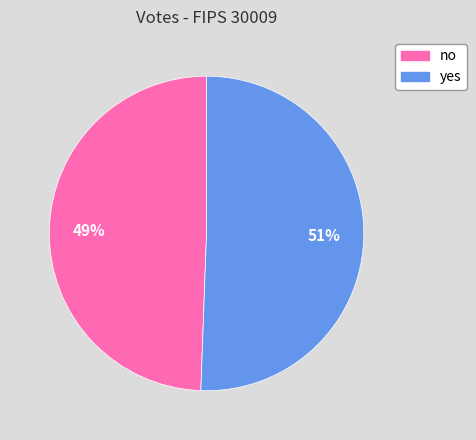

What is the majority slice?

yes